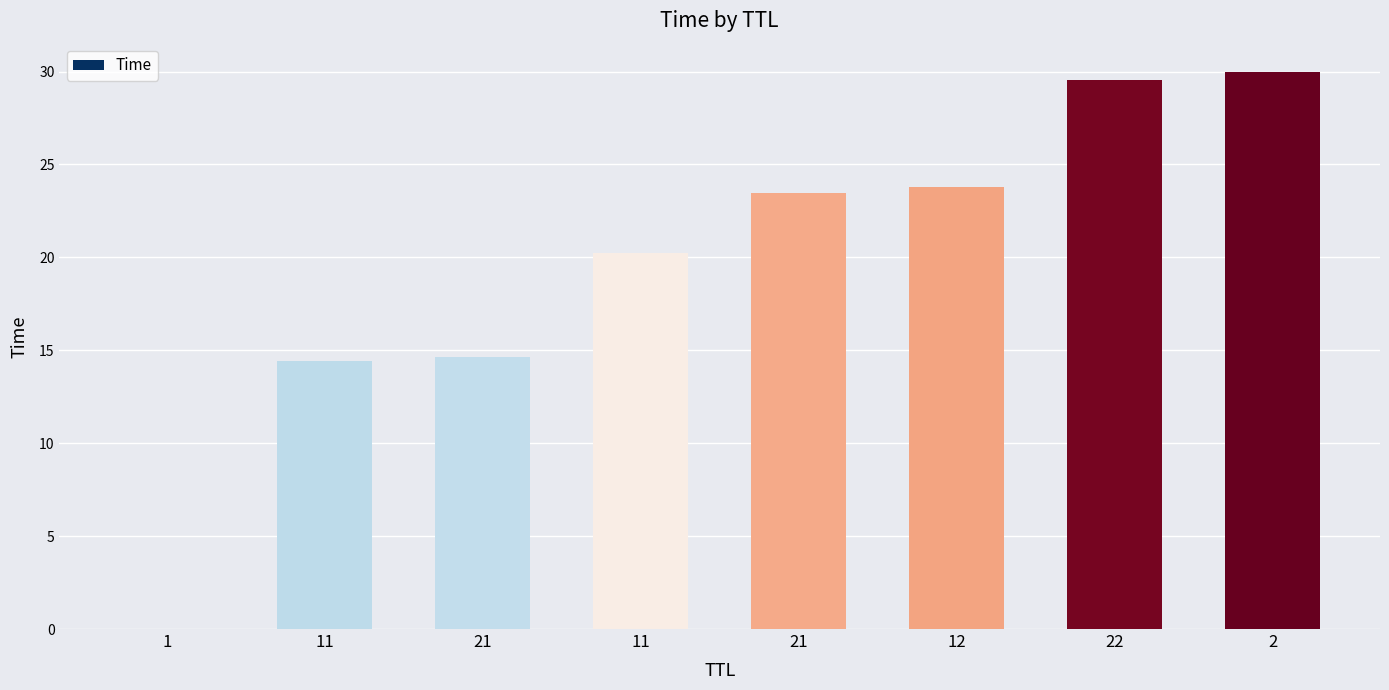

How many data points are above 23?

4